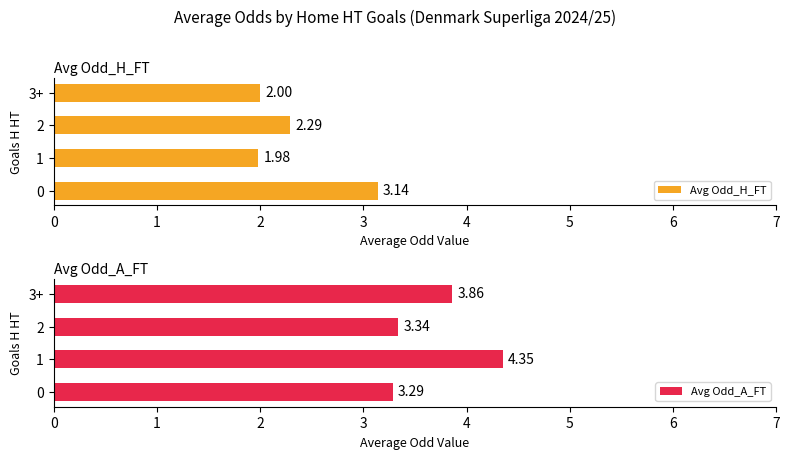

Rank the series by their maximum value, from lowest to highest.

Avg Odd_H_FT, Avg Odd_A_FT